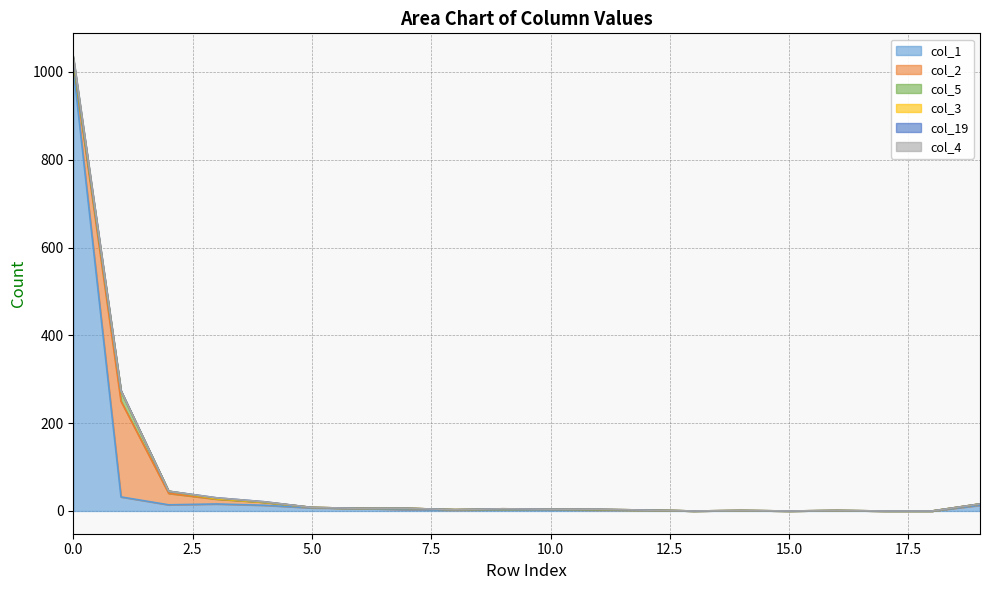

How many series are shown in this chart?

6